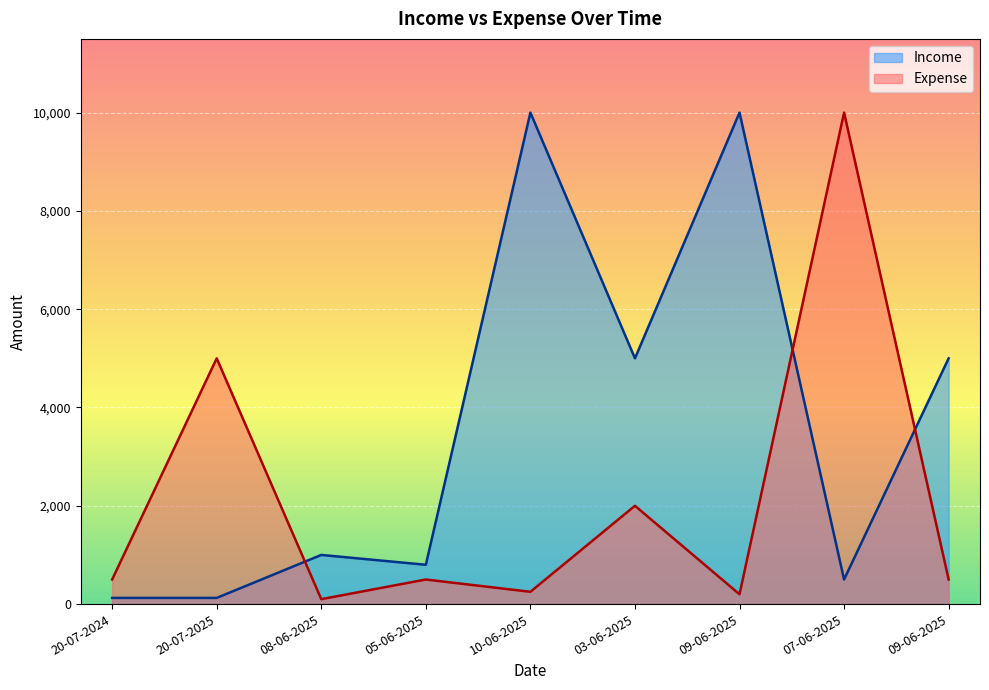

What is the lowest value of the Income series?

125.7